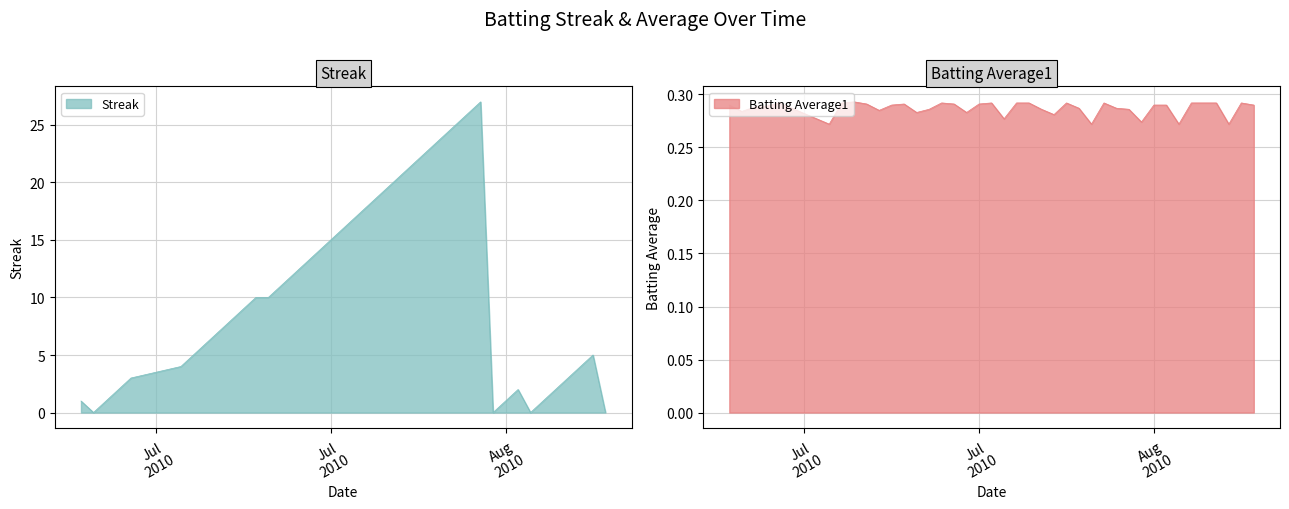

What is the maximum value for Streak?

27